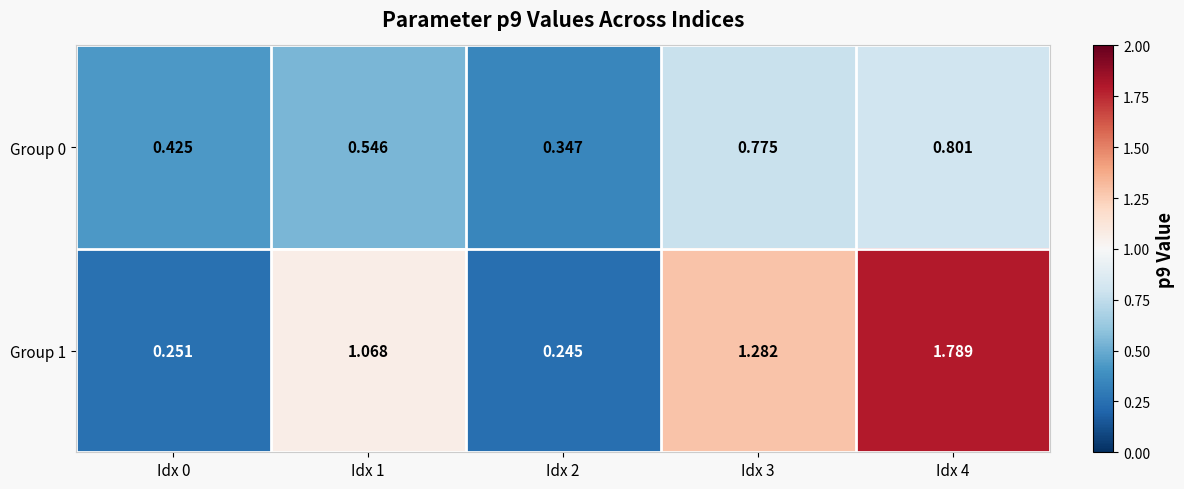

Reading left to right, transcribe all the data shown in this chart.

Group 0: Idx 0=0.4	Idx 1=0.5	Idx 2=0.3	Idx 3=0.8	Idx 4=0.8
Group 1: Idx 0=0.3	Idx 1=1.1	Idx 2=0.2	Idx 3=1.3	Idx 4=1.8